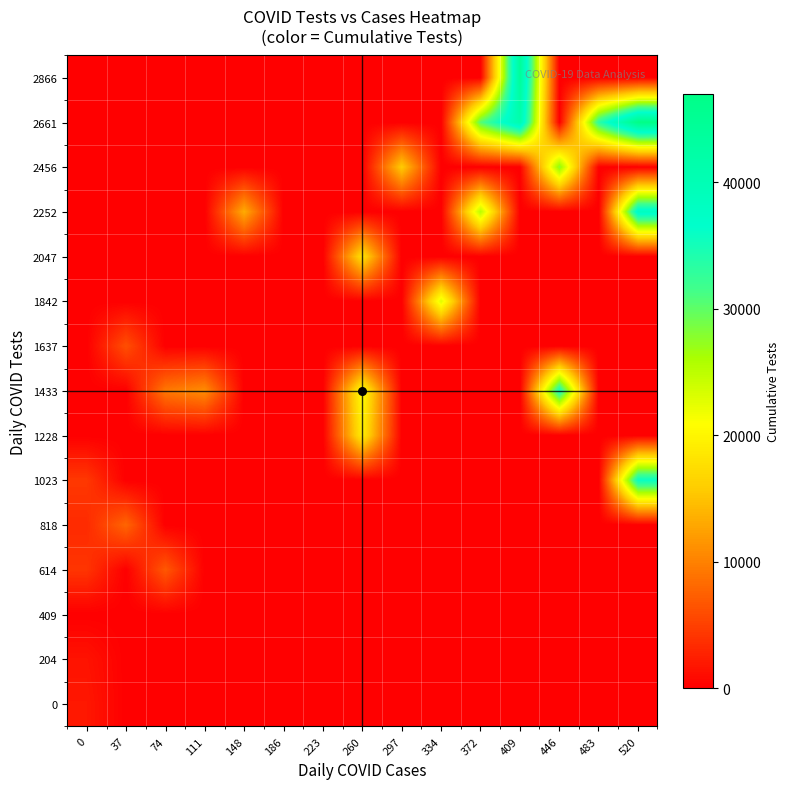

Reading left to right, list all the values displayed in this chart.

0: 0=1855	37=0	74=0	111=0	148=0	186=0	223=0	260=0	297=0	334=0	372=0	409=0	446=0	483=0	520=0
204: 0=1508	37=0	74=0	111=0	148=0	186=0	223=0	260=0	297=0	334=0	372=0	409=0	446=0	483=0	520=0
409: 0=0	37=0	74=0	111=0	148=0	186=0	223=0	260=0	297=0	334=0	372=0	409=0	446=0	483=0	520=0
614: 0=4122	37=0	74=6819	111=0	148=0	186=0	223=0	260=0	297=0	334=0	372=0	409=0	446=0	483=0	520=0
818: 0=3303	37=7842	74=0	111=0	148=0	186=0	223=0	260=0	297=0	334=0	372=0	409=0	446=0	483=0	520=0
1023: 0=4385	37=0	74=0	111=0	148=0	186=0	223=0	260=0	297=0	334=0	372=0	409=0	446=0	483=0	520=35946
1228: 0=0	37=0	74=0	111=0	148=0	186=0	223=0	260=19272	297=0	334=0	372=0	409=0	446=0	483=0	520=0
1433: 0=0	37=0	74=9295	111=10902	148=0	186=0	223=0	260=20904	297=0	334=0	372=0	409=0	446=34851	483=0	520=0
1637: 0=0	37=6122	74=0	111=0	148=0	186=0	223=0	260=0	297=0	334=0	372=0	409=0	446=0	483=0	520=0
1842: 0=0	37=0	74=0	111=0	148=0	186=0	223=0	260=0	297=0	334=22864	372=0	409=0	446=0	483=0	520=0
2047: 0=0	37=0	74=0	111=0	148=0	186=0	223=0	260=17994	297=0	334=0	372=0	409=0	446=0	483=0	520=0
2252: 0=0	37=0	74=0	111=0	148=13224	186=0	223=0	260=0	297=0	334=0	372=25180	409=0	446=0	483=0	520=38369
2456: 0=0	37=0	74=0	111=0	148=0	186=0	223=0	260=0	297=15832	334=0	372=0	409=0	446=27720	483=0	520=0
2661: 0=0	37=0	74=0	111=0	148=0	186=0	223=0	260=0	297=0	334=0	372=30415	409=41150	446=0	483=33215	520=46968
2866: 0=0	37=0	74=0	111=0	148=0	186=0	223=0	260=0	297=0	334=0	372=0	409=44221	446=0	483=0	520=0